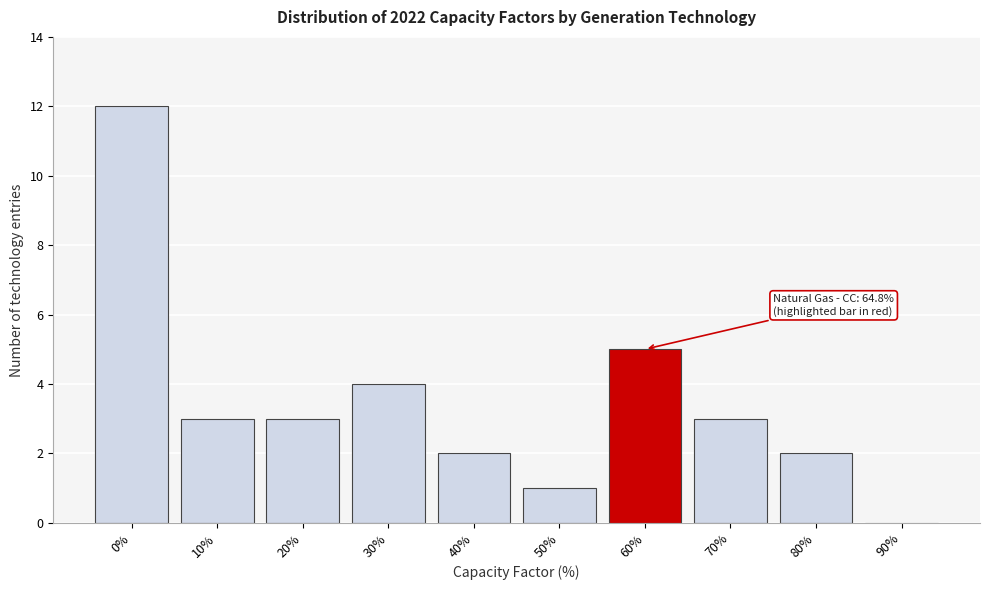

Reading left to right, list all the values displayed in this chart.

0%=12	10%=3	20%=3	30%=4	40%=2	50%=1	60%=5	70%=3	80%=2	90%=0